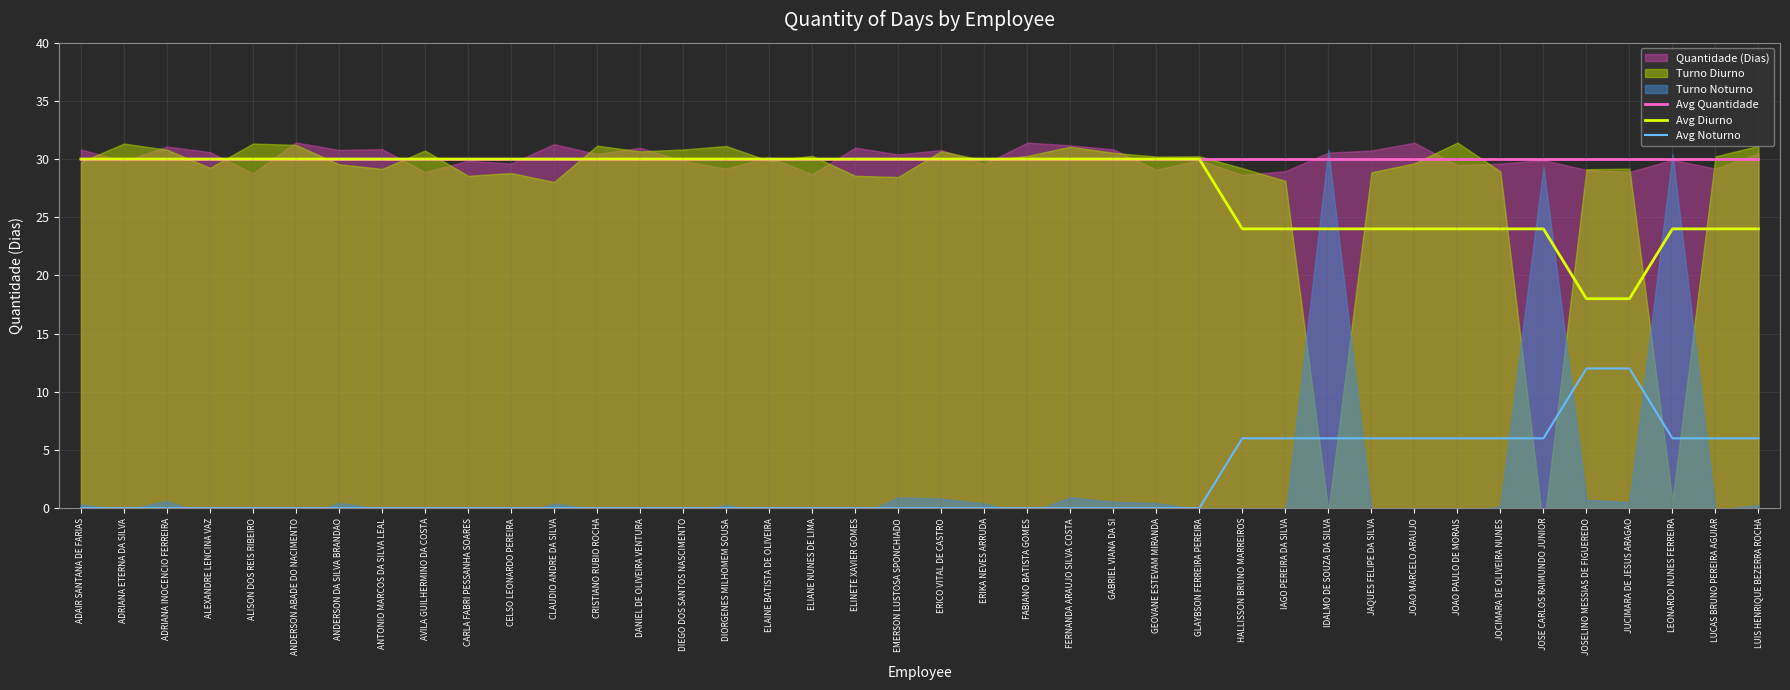

The value of Avg Quantidade at ANDERSON ABADE DO NACIMENTO is 42. True or false?

False